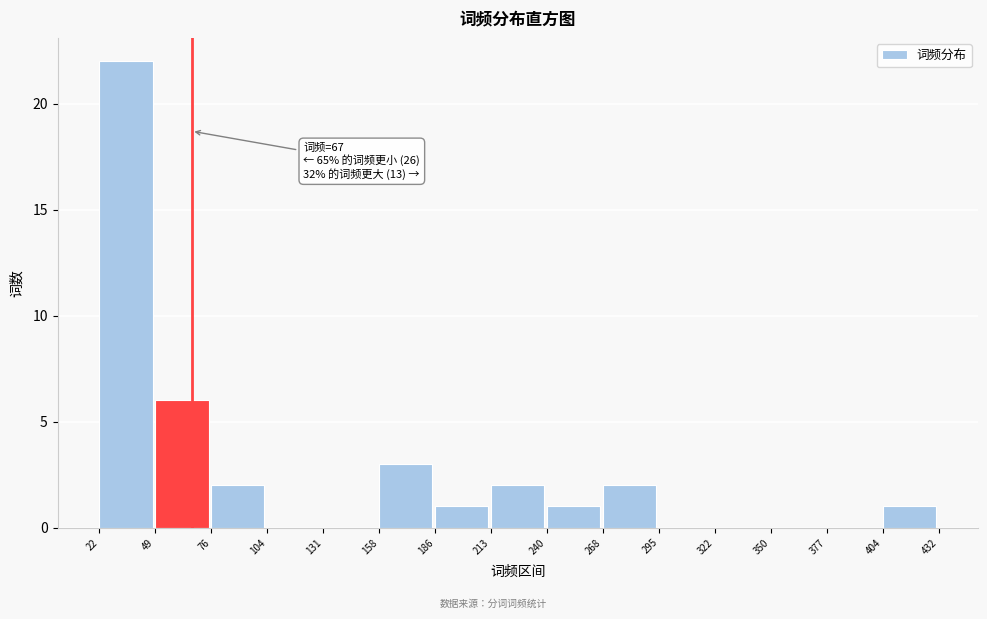

Over which range of the x-axis is the bar tallest?

22 to 49